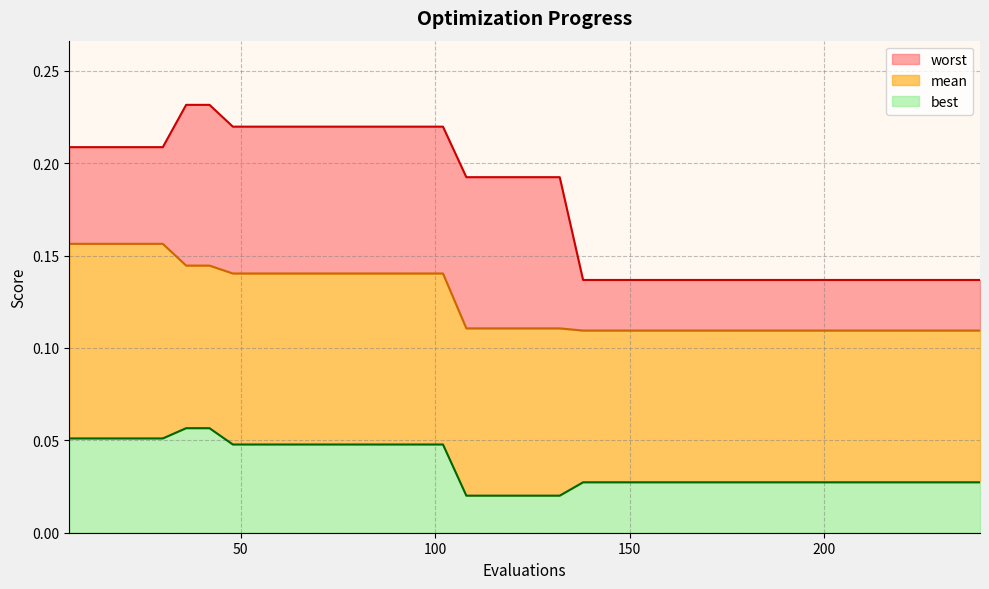

How many distinct data groups are displayed?

3